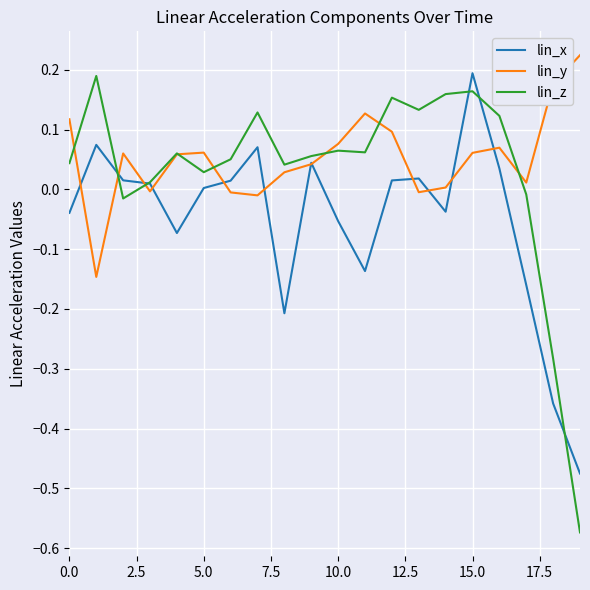

Which series has the largest range (max minus min)?

lin_z